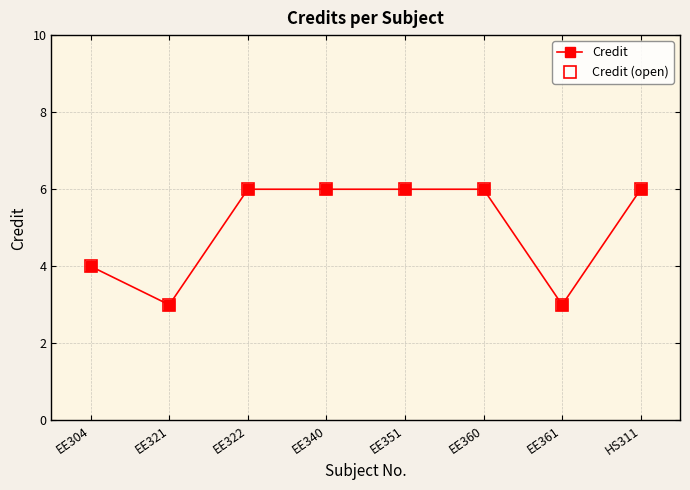

Is this an area chart (filled region under the line)?

No